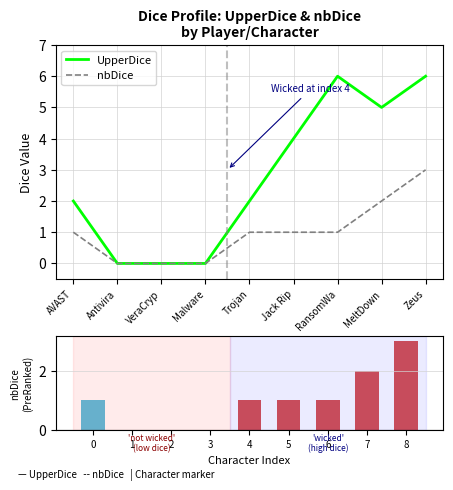

The value of UpperDice at Zeus is 2. True or false?

False